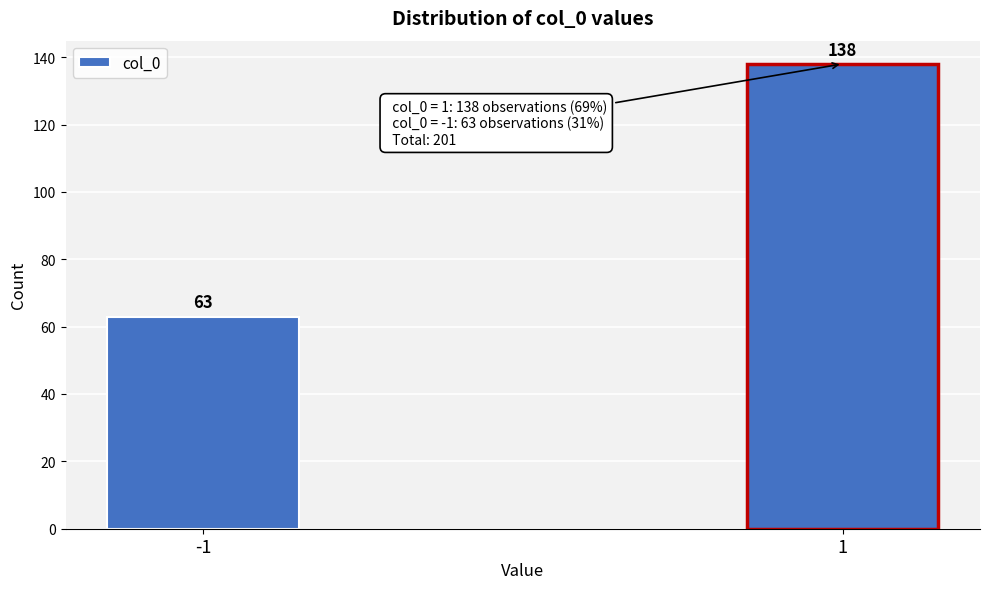

Reading right to left, extract all data points from this chart.

1=138	-1=63